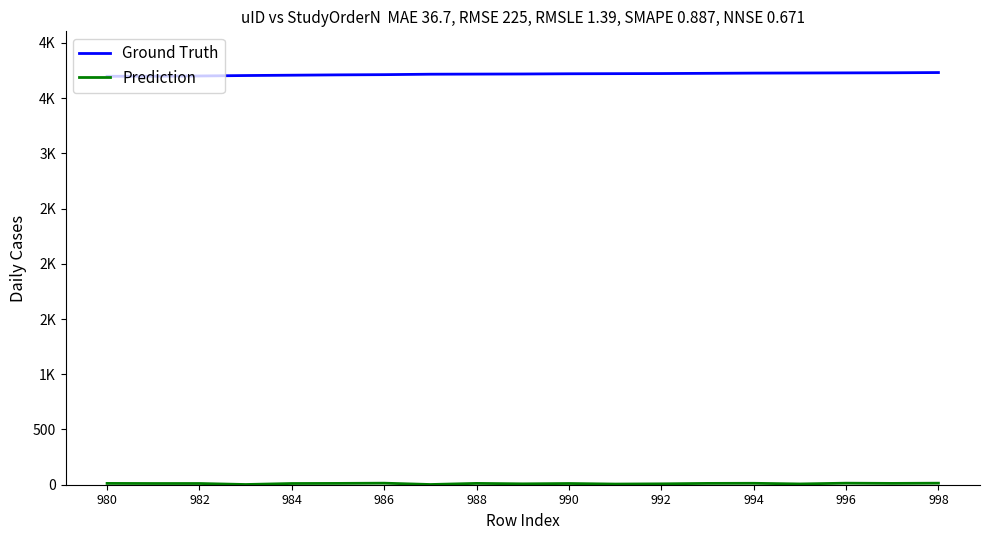

What is the sum of all Ground Truth values?

70607